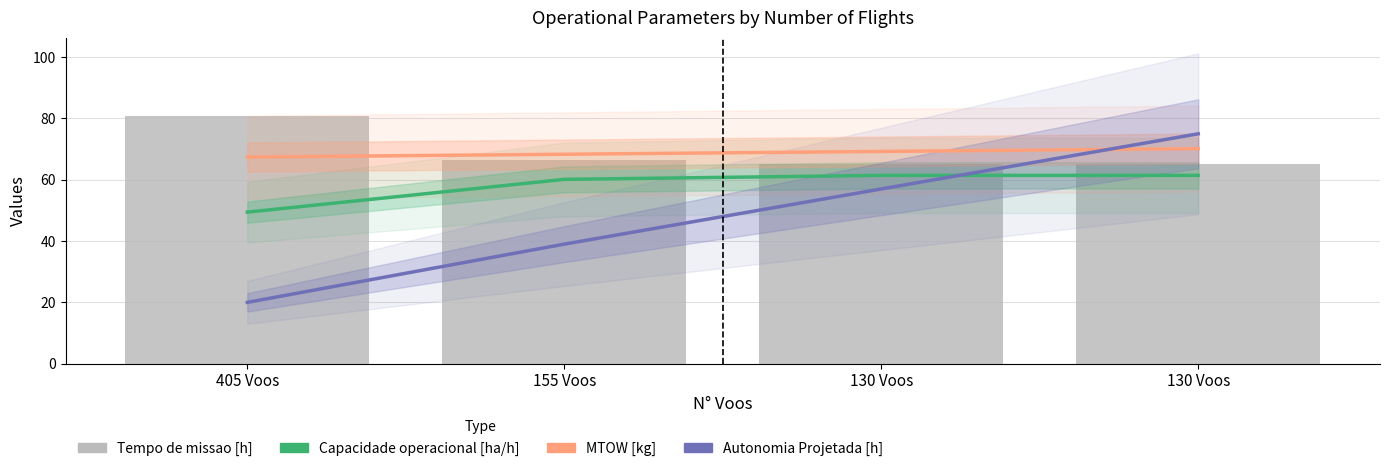

What is the maximum value for MTOW [kg]?

70.2